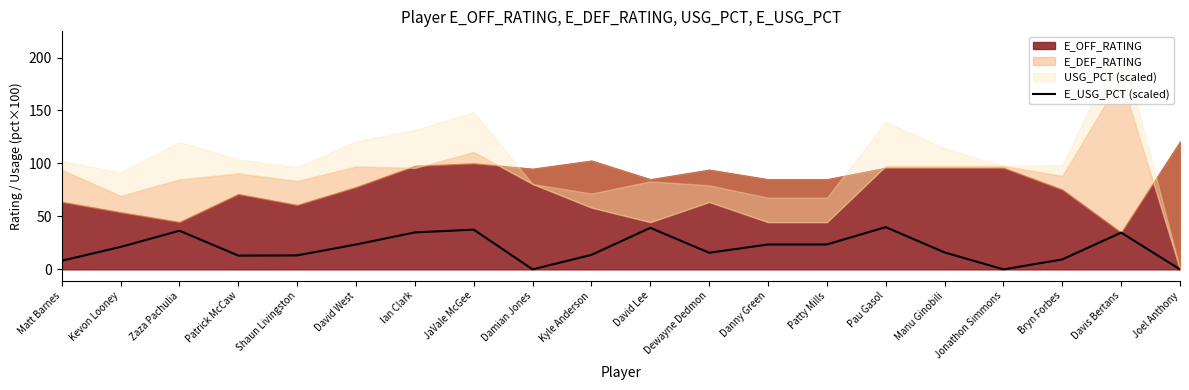

How many categories are shown in the chart?

20